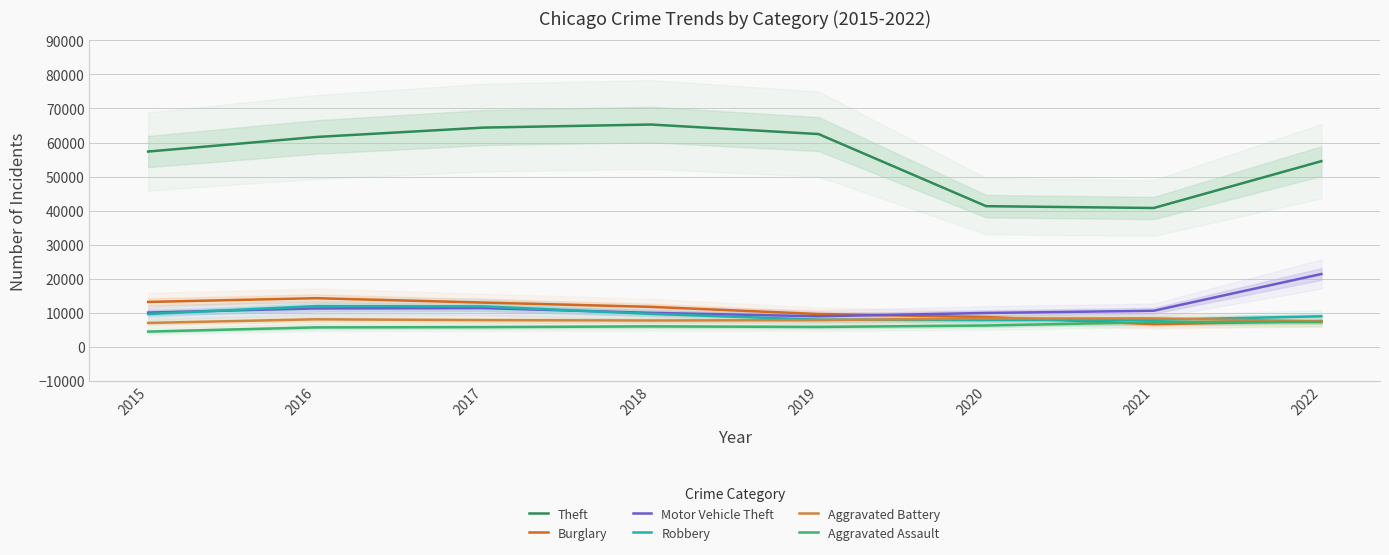

Which series has the largest range (max minus min)?

Theft